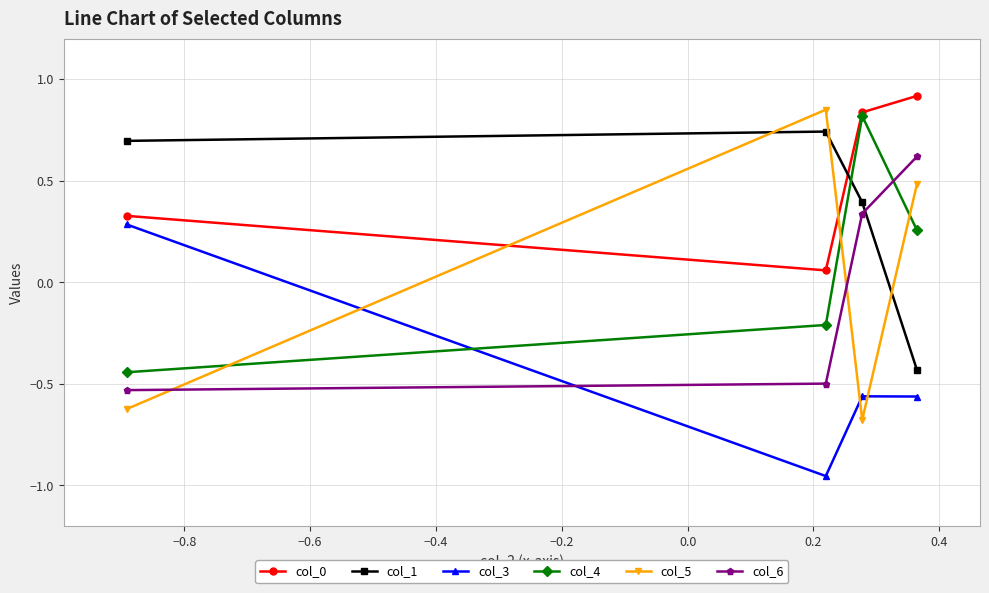

At how many categories does at least one series exceed 0?

4